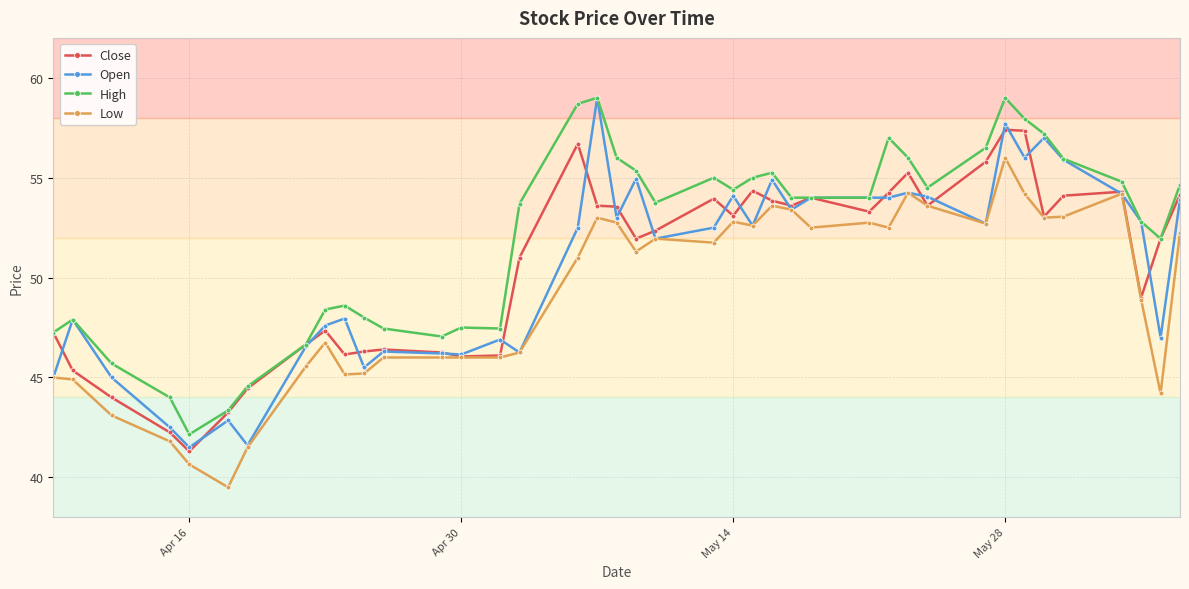

What is the smallest value displayed?

39.5